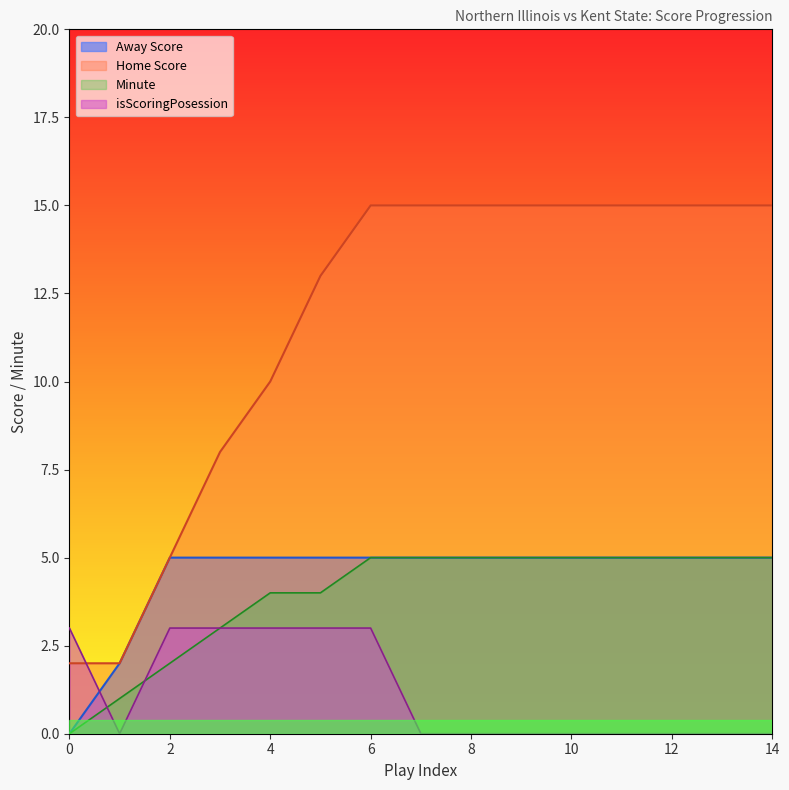

How many values in Away Score are above zero?

14